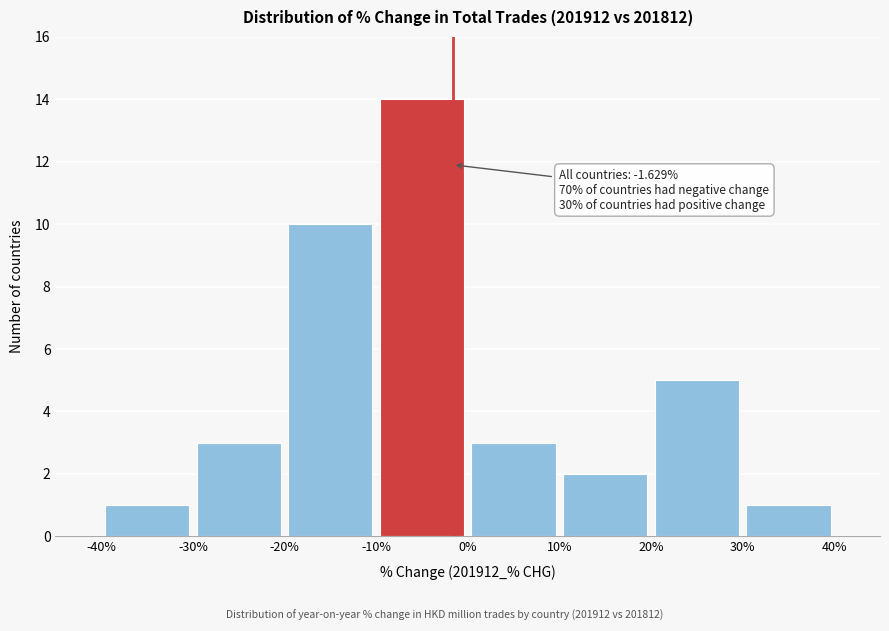

Over which range of the x-axis is the bar tallest?

-10% to 0%